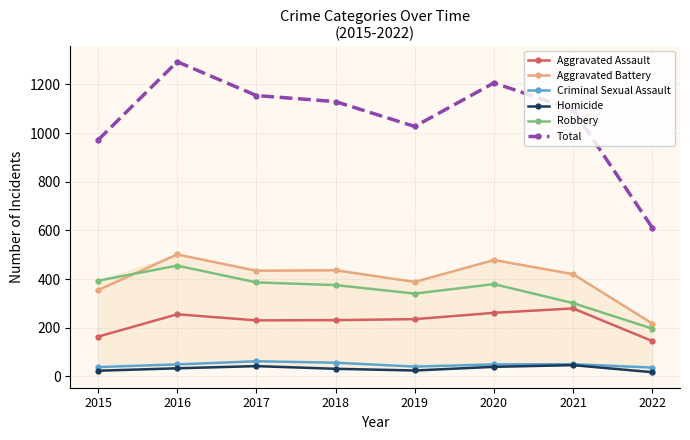

Which category has the lowest value in the Total series?

2022